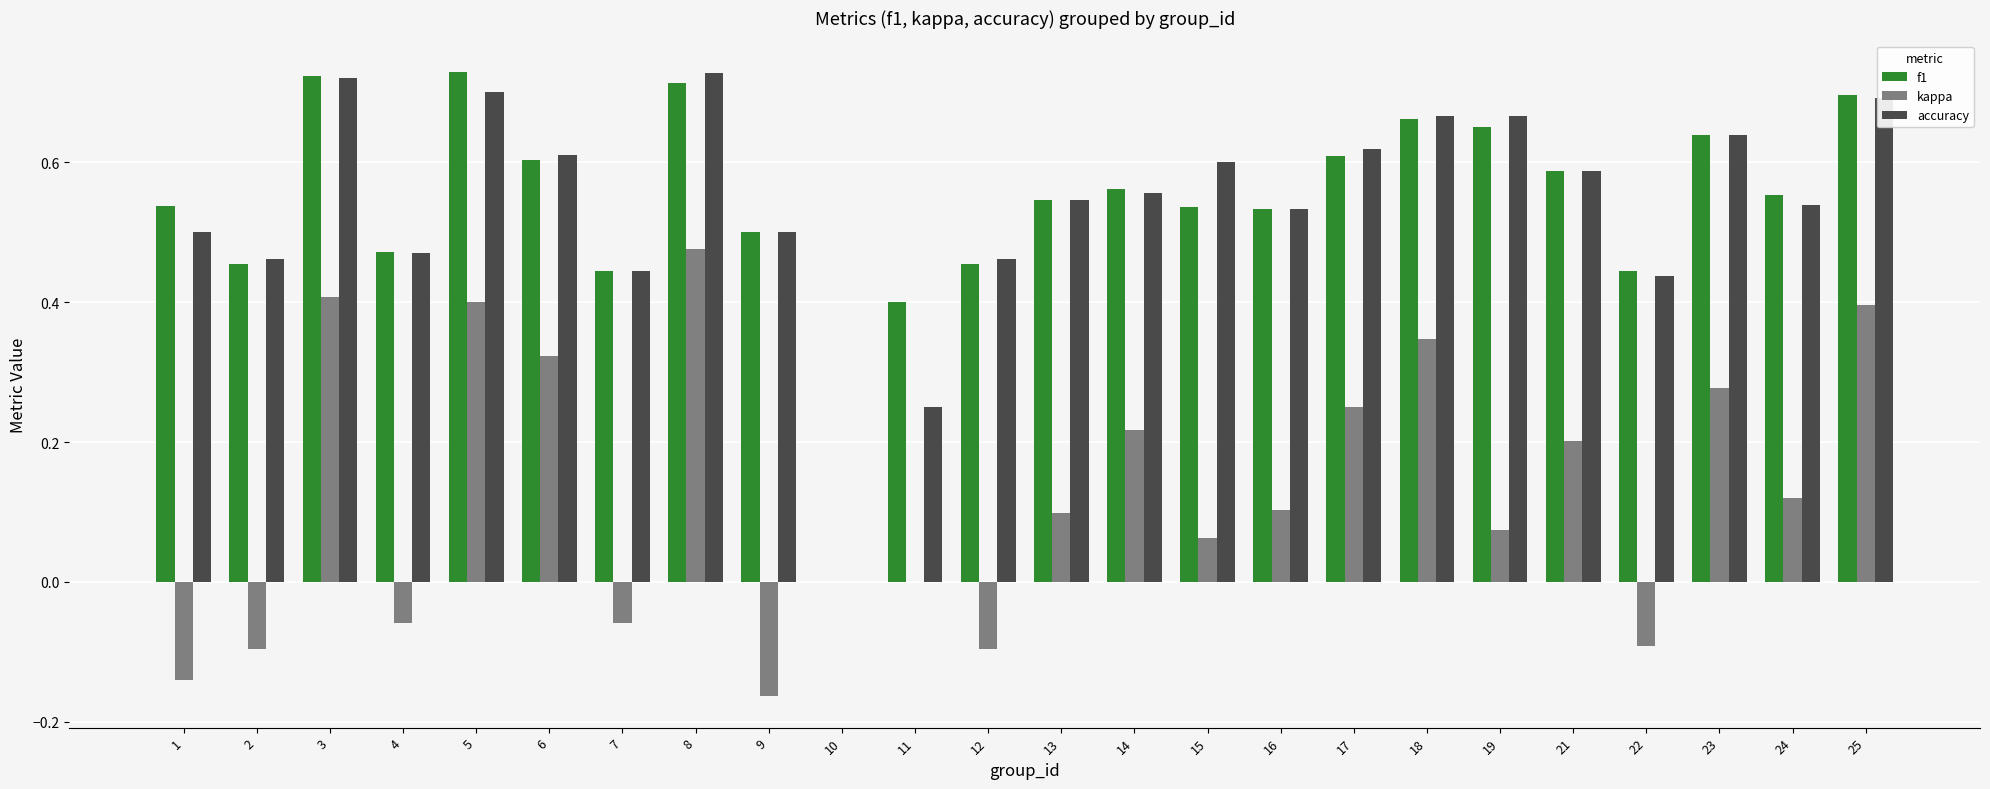

Count the number of categories in the chart.

24